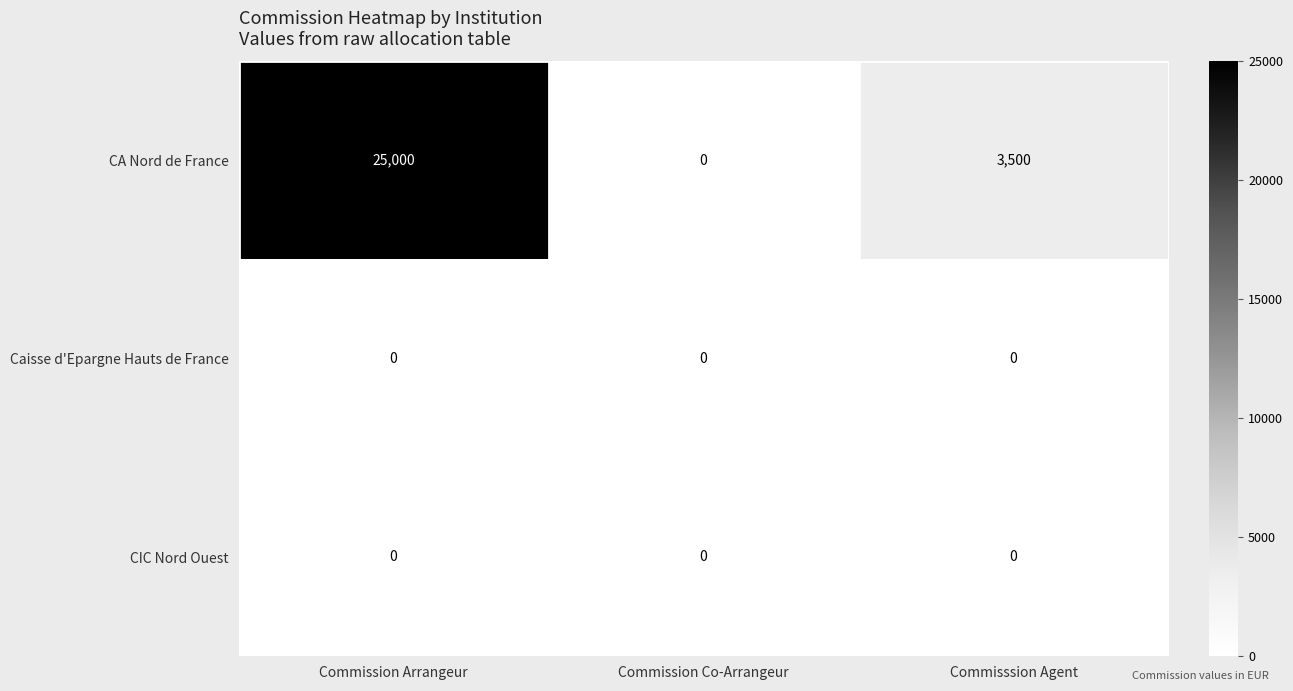

What is the spread (max minus min) of values at Commission Arrangeur?

25000